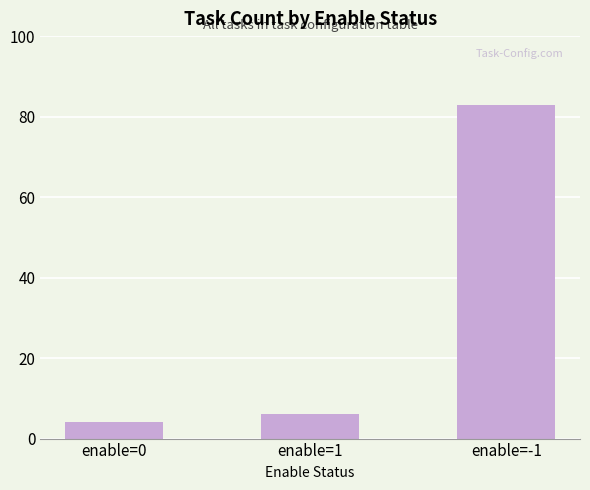

List the labels in order of value, largest first.

enable=-1, enable=1, enable=0